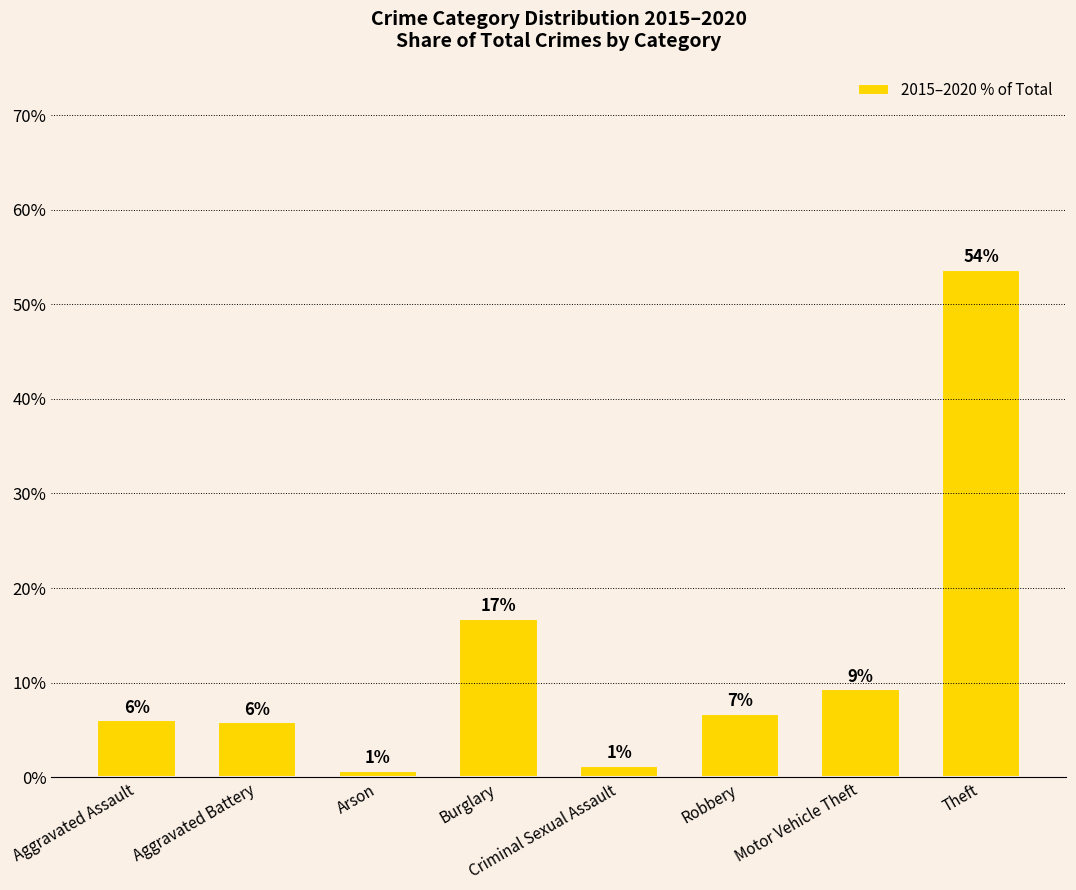

Are the bars horizontal?

No